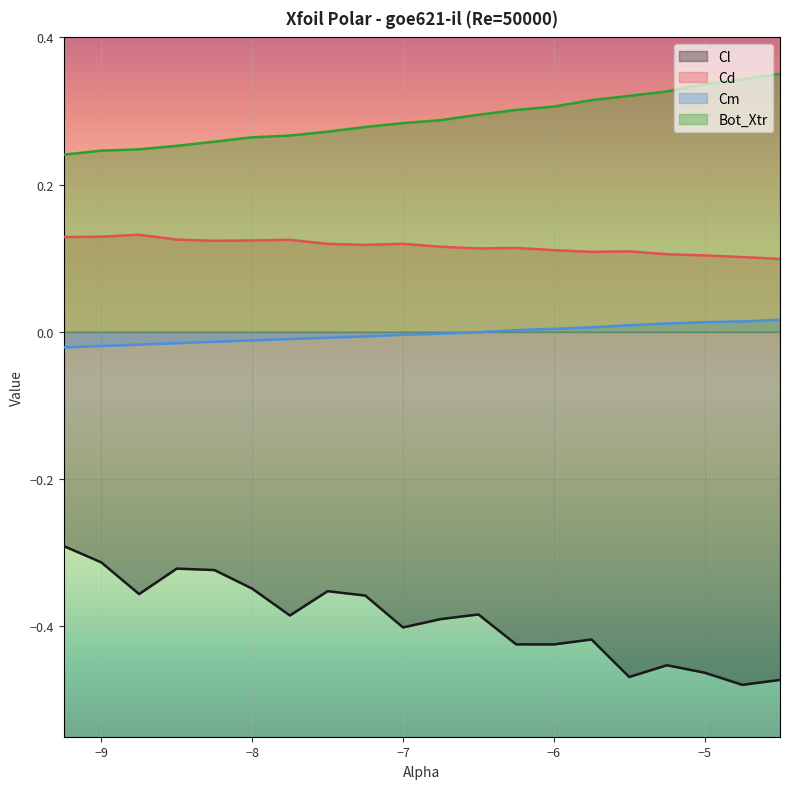

True or false: Cd has more than 2 points higher than both neighbors.

True